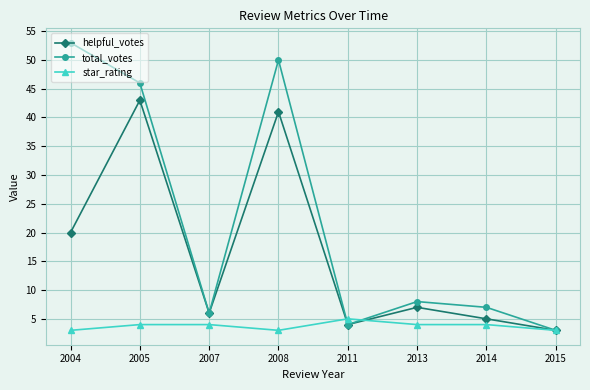

Is it true that star_rating equals 3 at 2011?

False